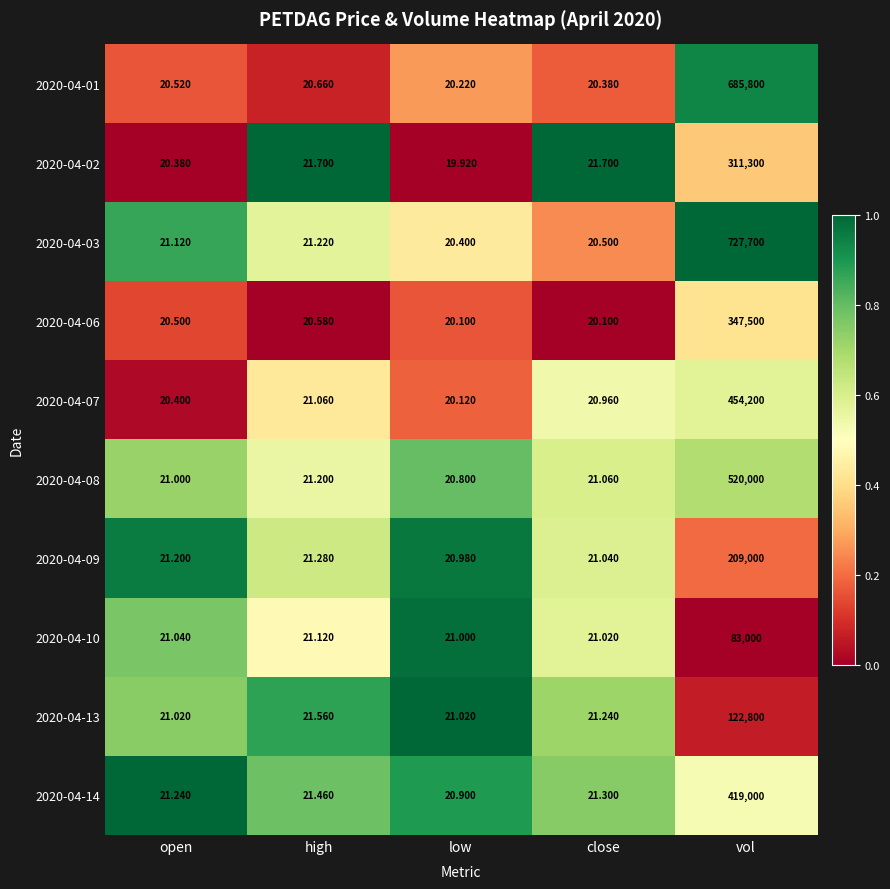

At which category is the sum across all series the highest?

vol